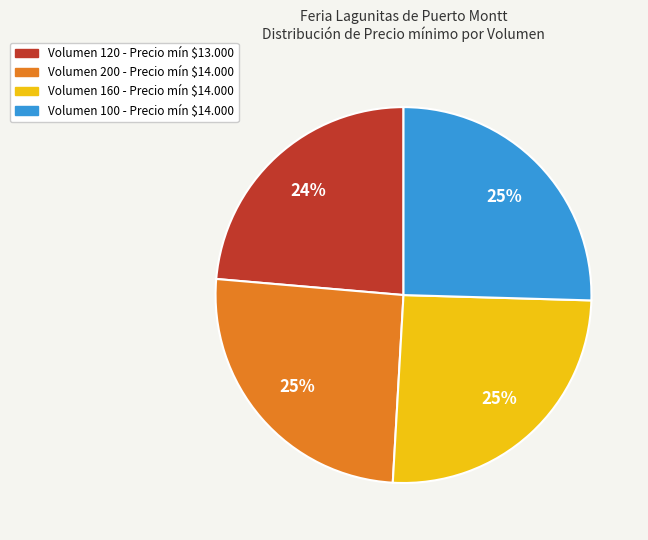

How many segments does this pie chart have?

4